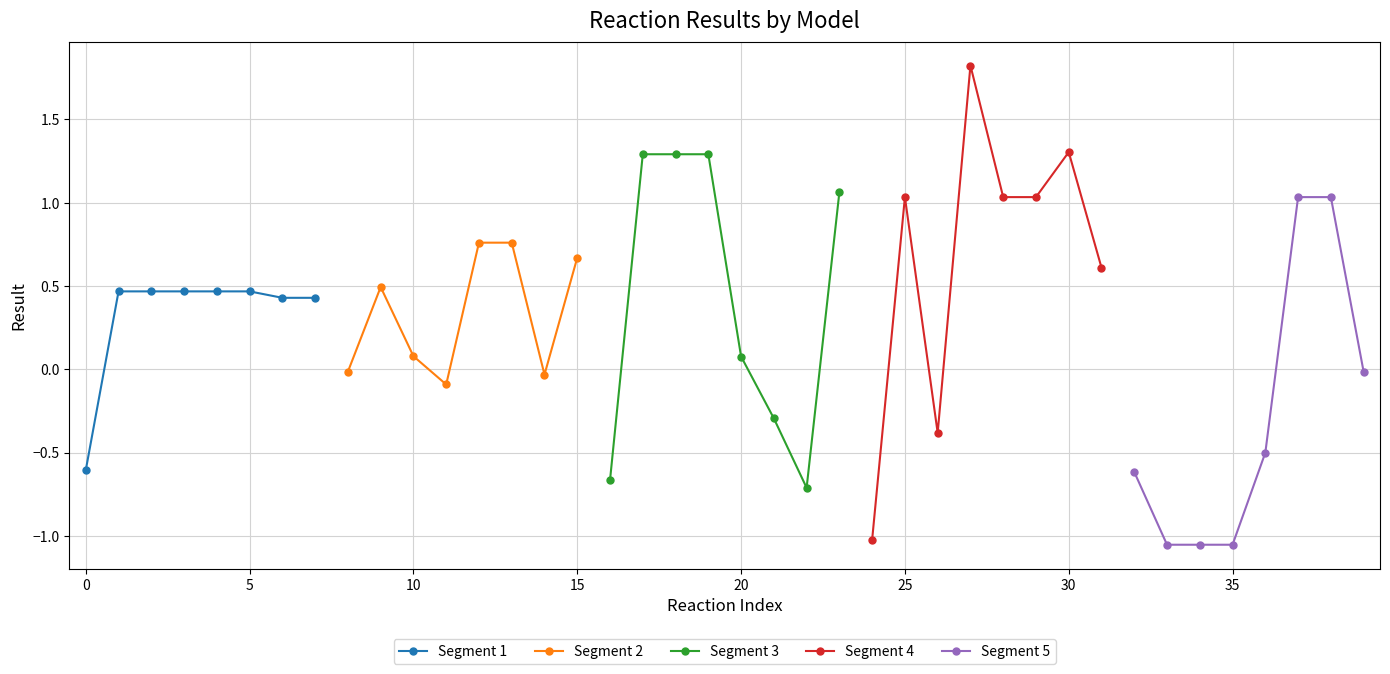

True or false: Segment 1 has more than 0 interior local peaks.

True